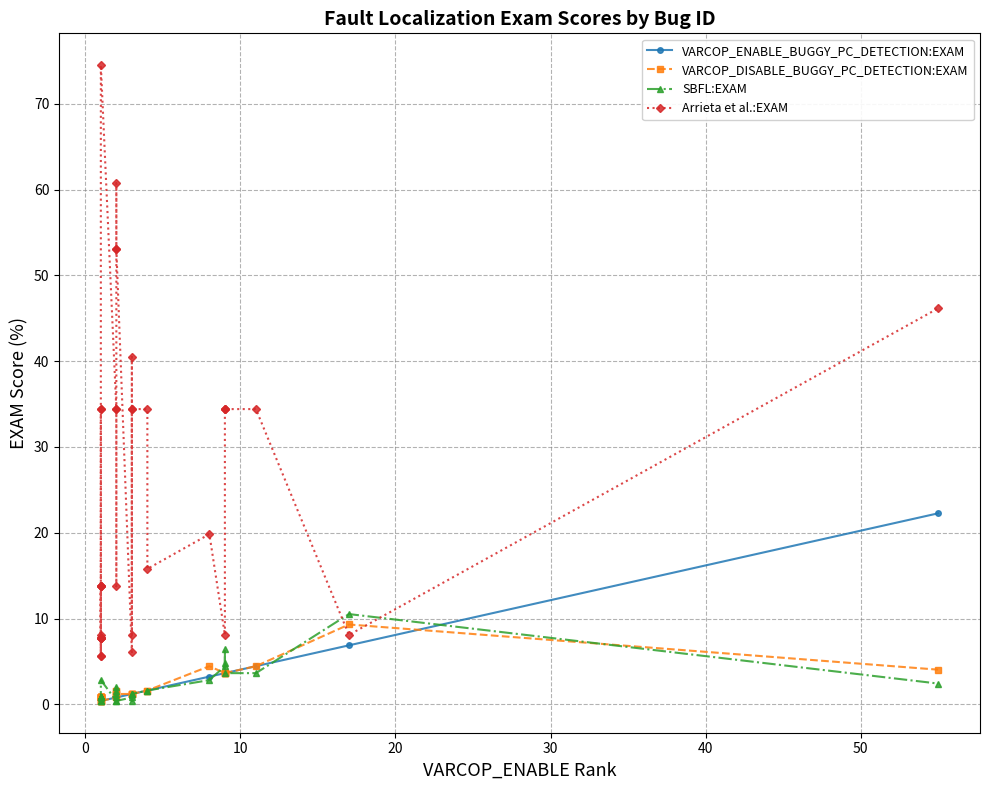

How many categories are shown in the chart?

36